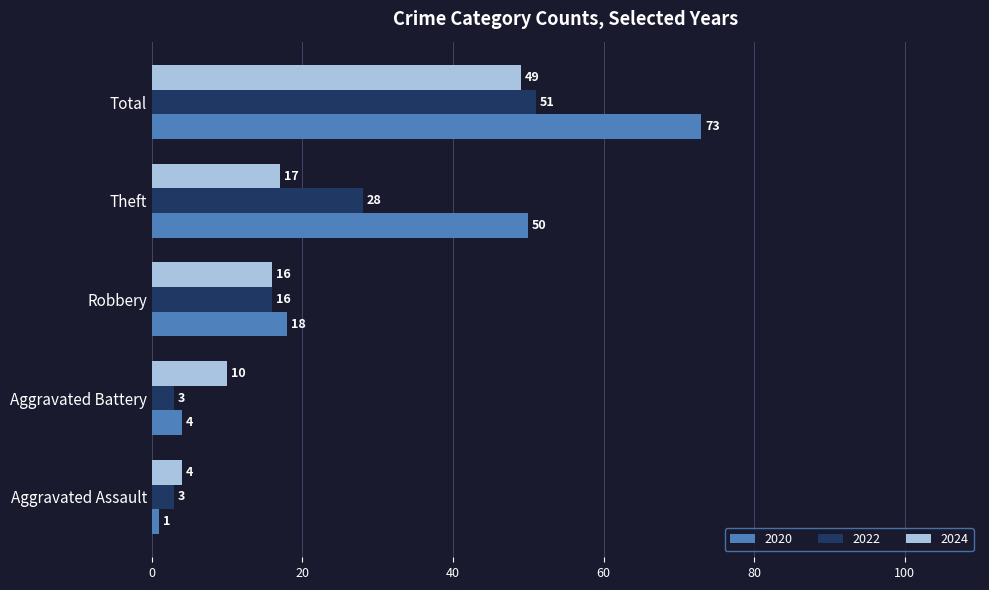

Is the value of 2020 at Robbery greater than the value of 2022 at Aggravated Assault?

Yes